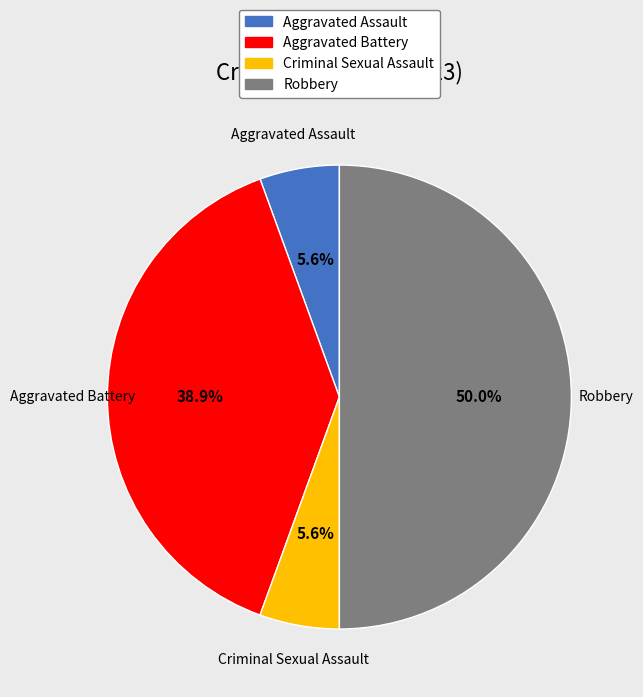

How many segments does this pie chart have?

4